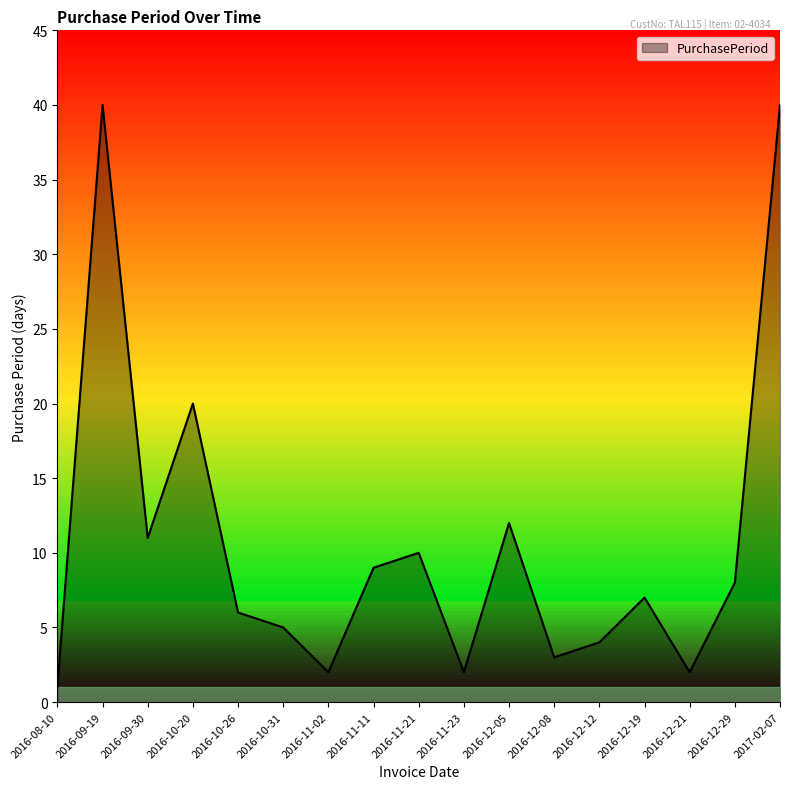

How many points are lower than both their immediate neighbors (excluding endpoints)?

5